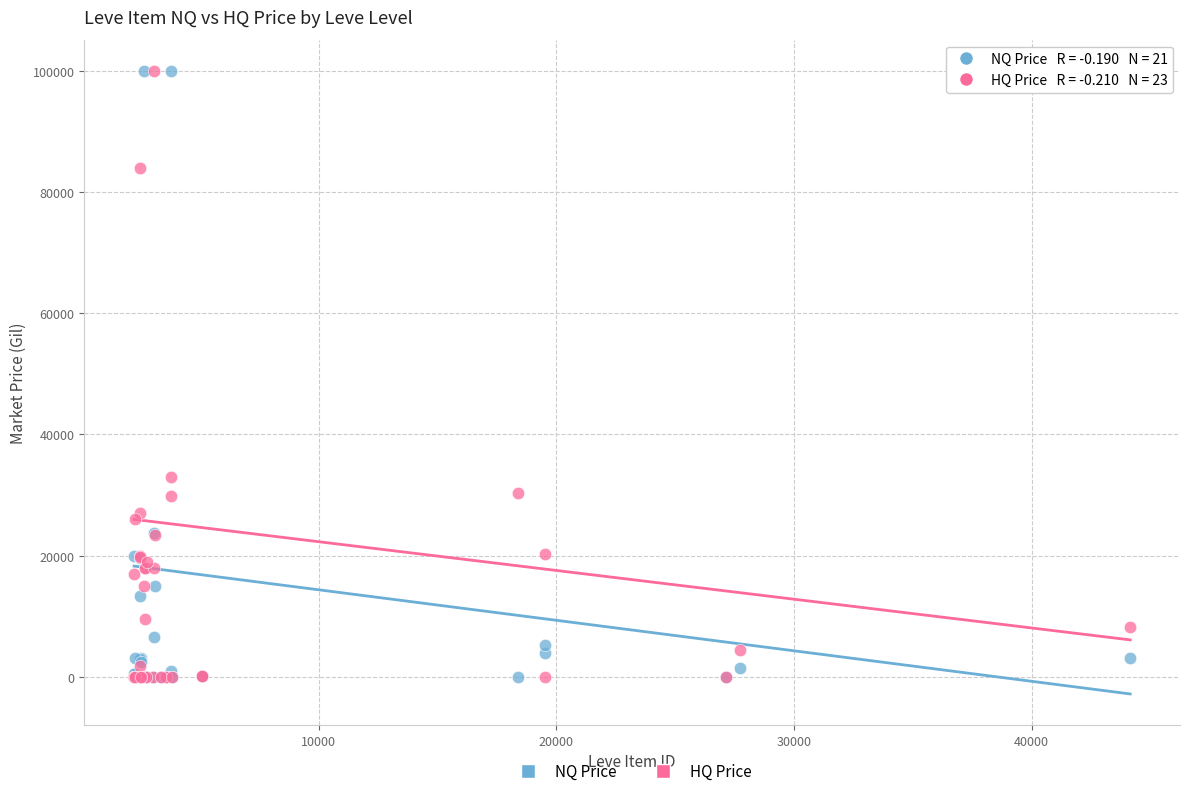

In the HQ Price series, what Y value is closest to 50000?

33000.0